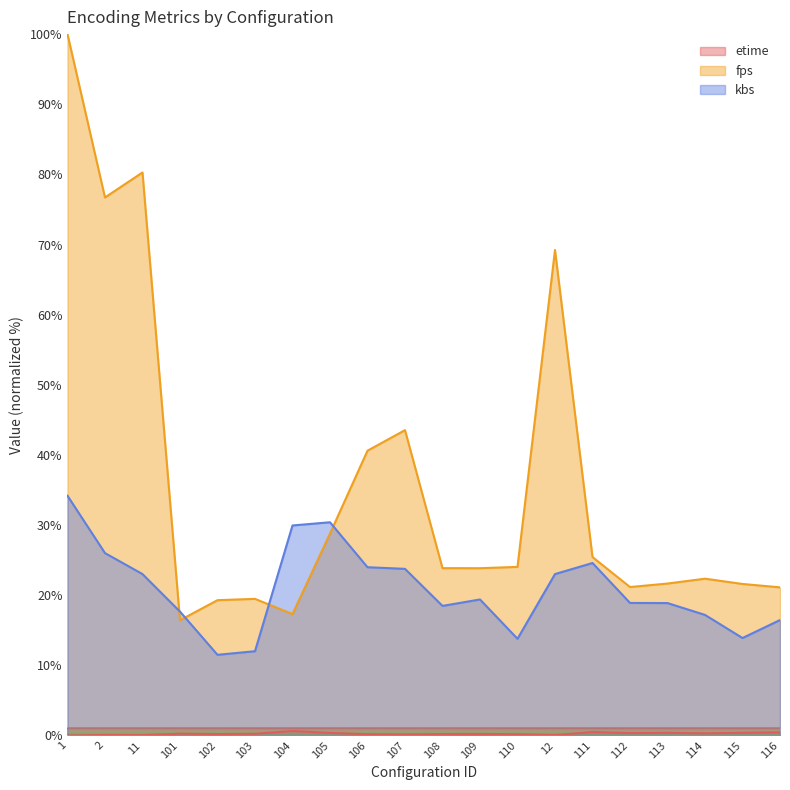

Reading left to right, what are all the values shown in this chart?

etime: 1=0.0	2=0.1	11=0.0	101=0.3	102=0.2	103=0.2	104=0.6	105=0.4	106=0.2	107=0.2	108=0.2	109=0.2	110=0.2	12=0.0	111=0.5	112=0.3	113=0.4	114=0.3	115=0.4	116=0.4
fps: 1=100.0	2=76.7	11=80.3	101=16.4	102=19.3	103=19.5	104=17.3	105=28.8	106=40.6	107=43.5	108=23.9	109=23.8	110=24.0	12=69.2	111=25.4	112=21.2	113=21.7	114=22.3	115=21.6	116=21.1
kbs: 1=34.2	2=26.0	11=23.0	101=17.7	102=11.5	103=12.0	104=29.9	105=30.4	106=24.0	107=23.8	108=18.5	109=19.4	110=13.8	12=23.0	111=24.6	112=18.9	113=18.9	114=17.2	115=13.9	116=16.5